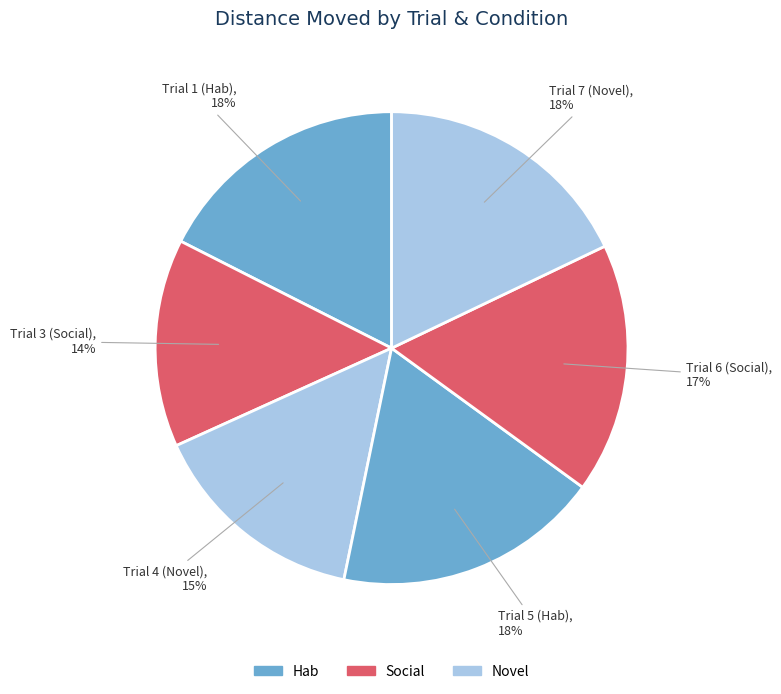

Which slice is the smallest?

Trial 3 (Social)